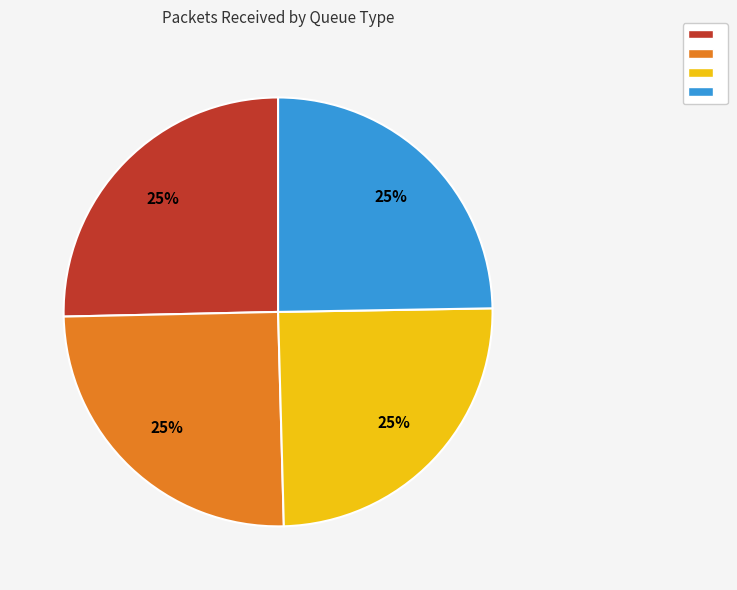

How many slices are in this pie chart?

4